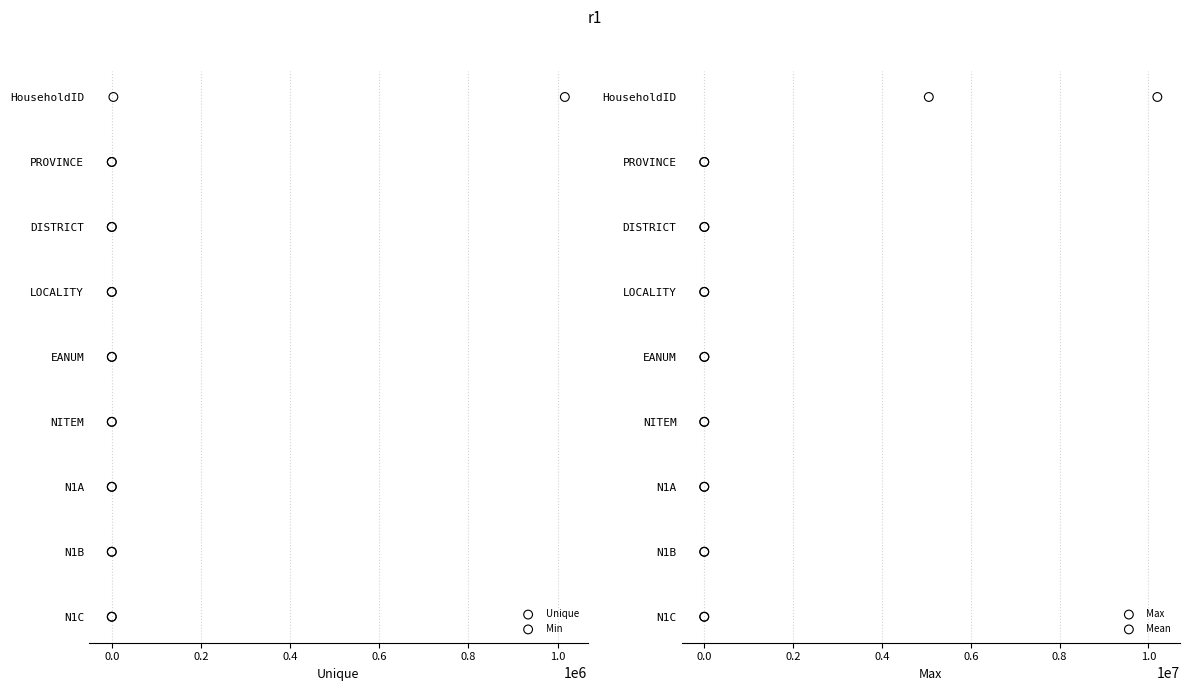

Is the value of Unique at 0.6 greater than the value of Mean at 1.0?

No